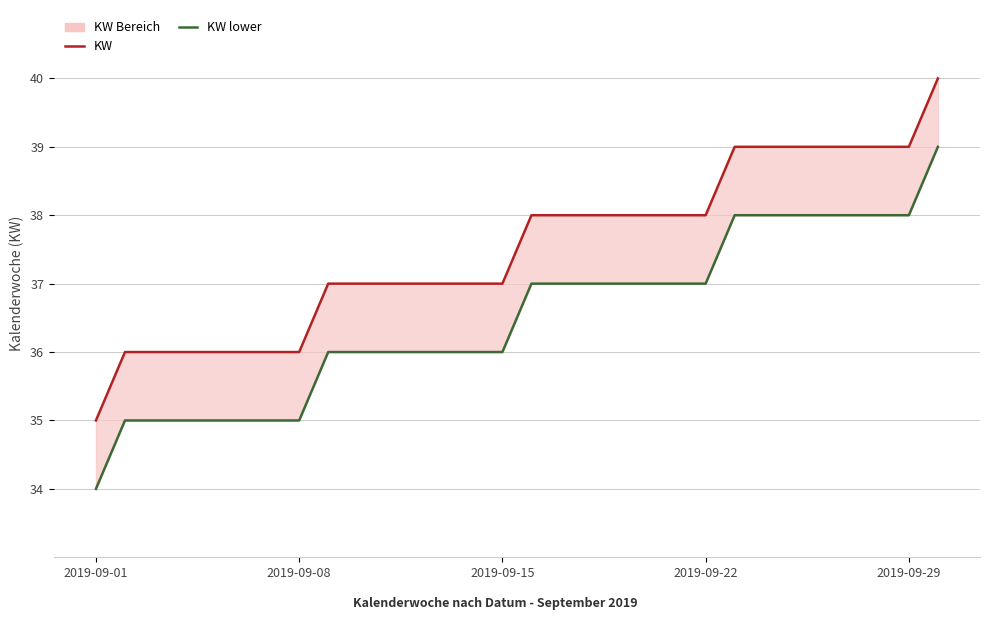

What is the difference between the KW values at 12 and 7?

1